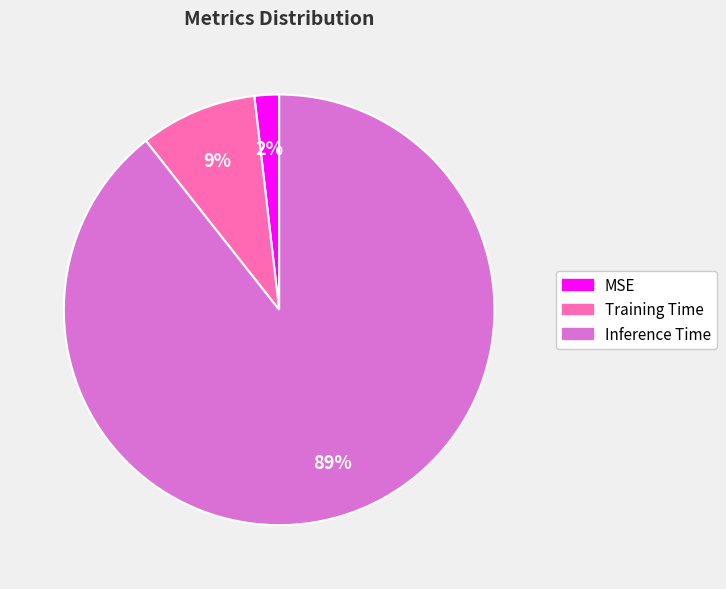

The MSE slice represents 11% of the pie. True or false?

False